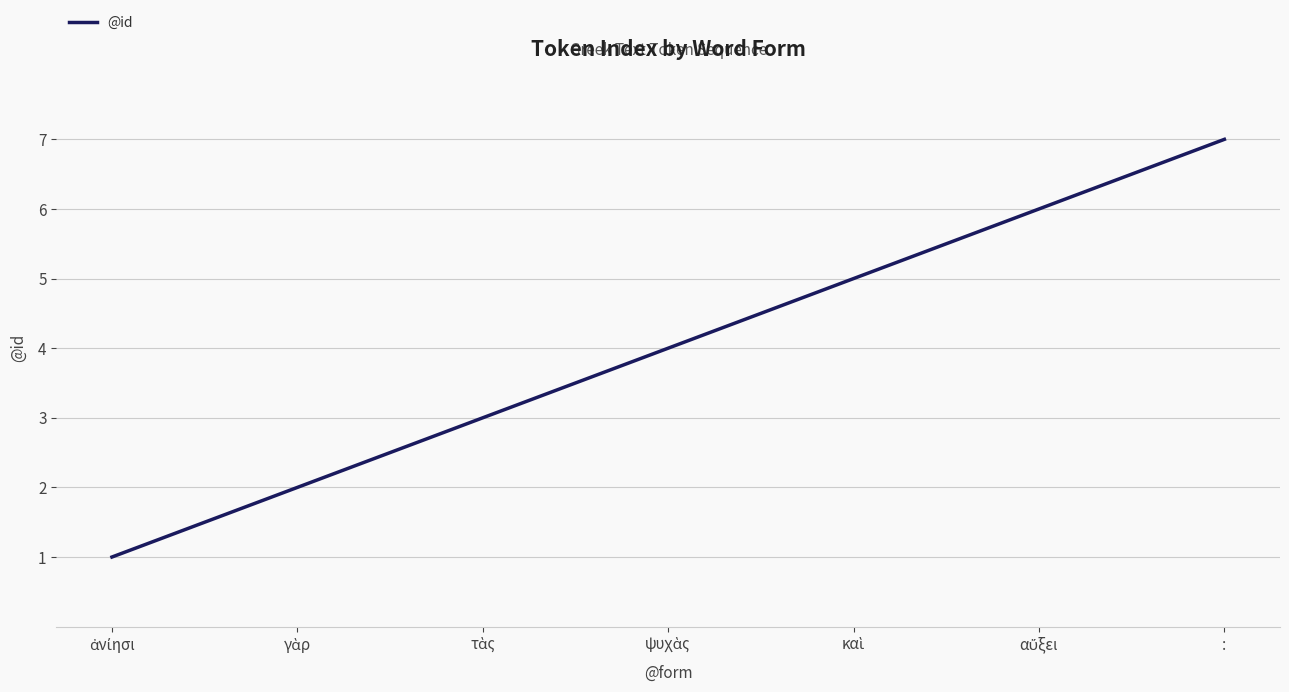

The value at : is 10. True or false?

False